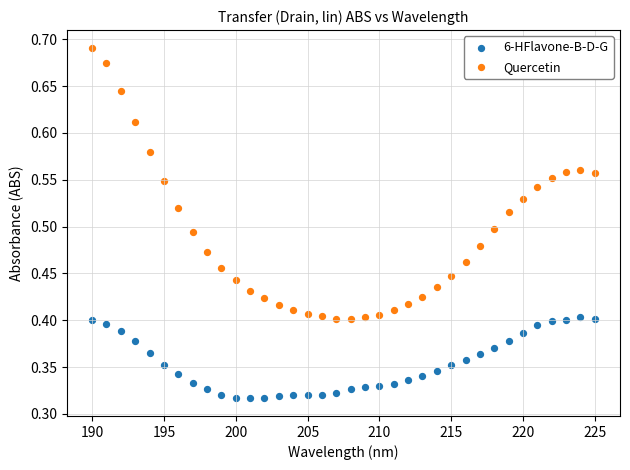

What are all the series names shown in the legend?

6-HFlavone-B-D-G, Quercetin